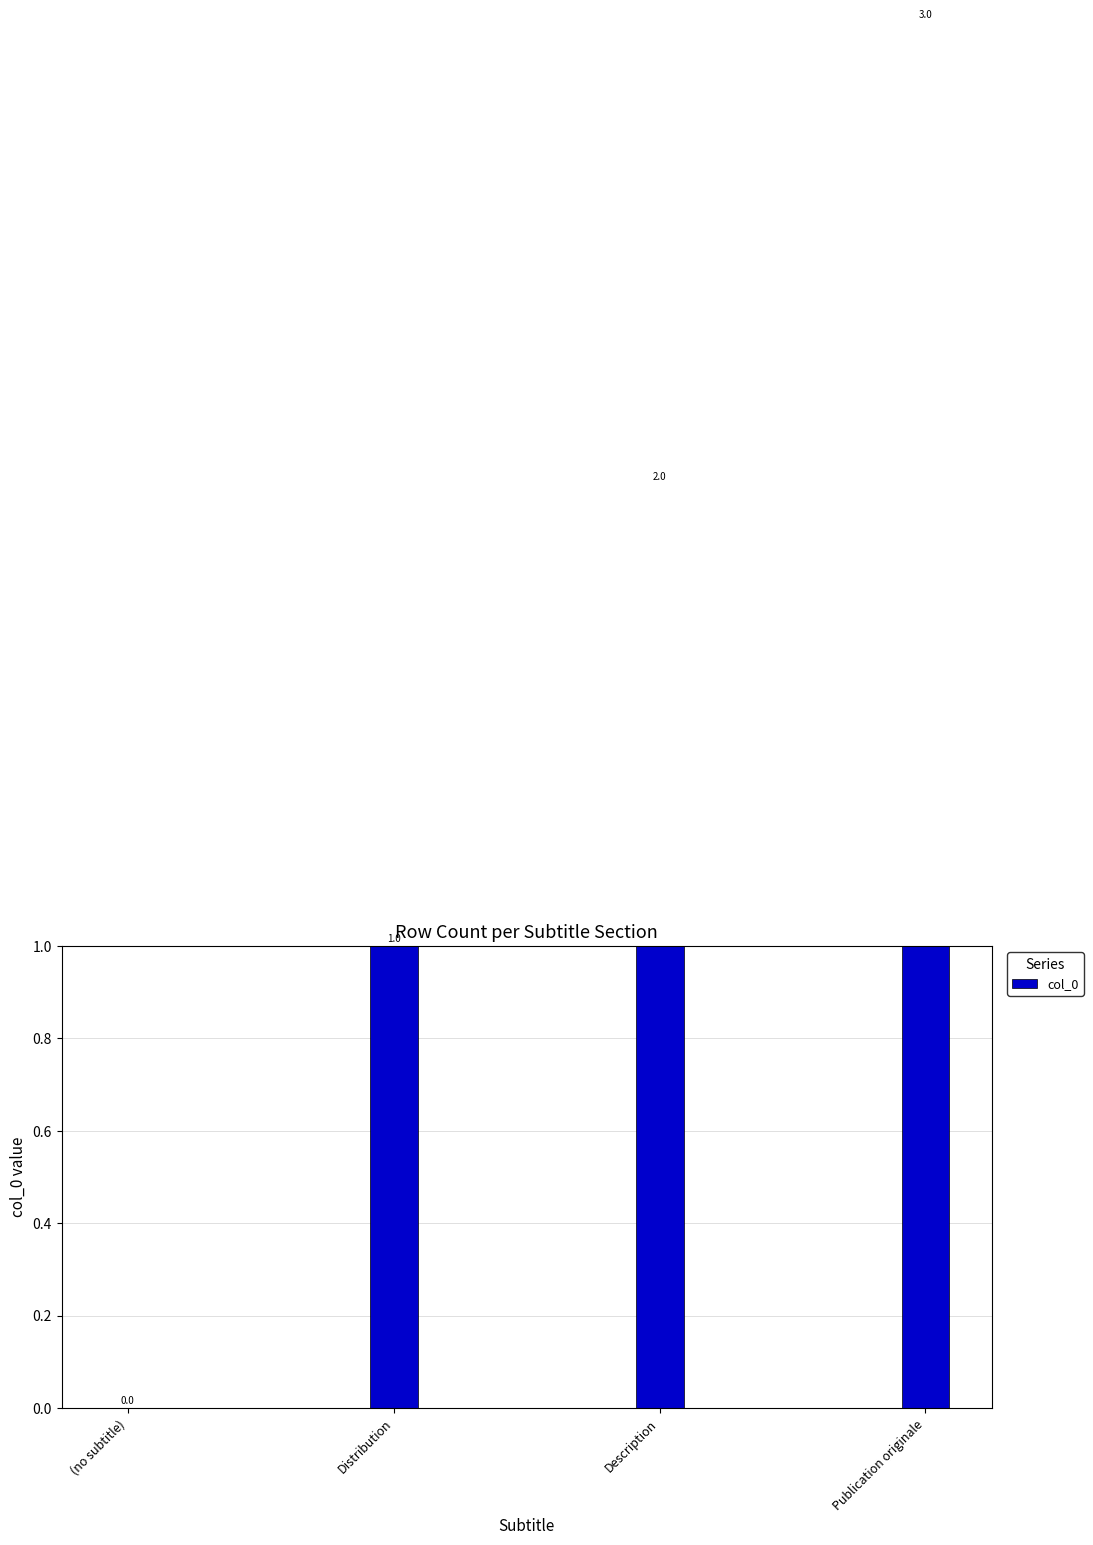

True or false: the data shows 1 at Distribution.

False